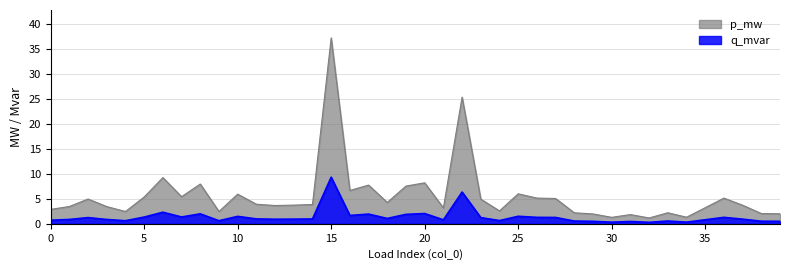

Which series has the widest spread of values?

p_mw